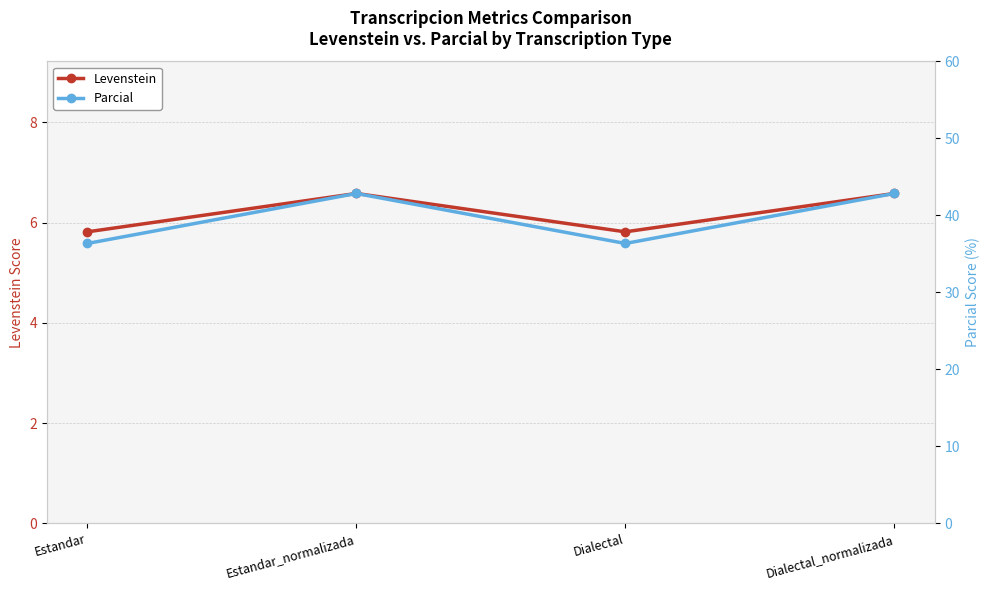

True or false: Parcial and Levenstein cross at least once.

False